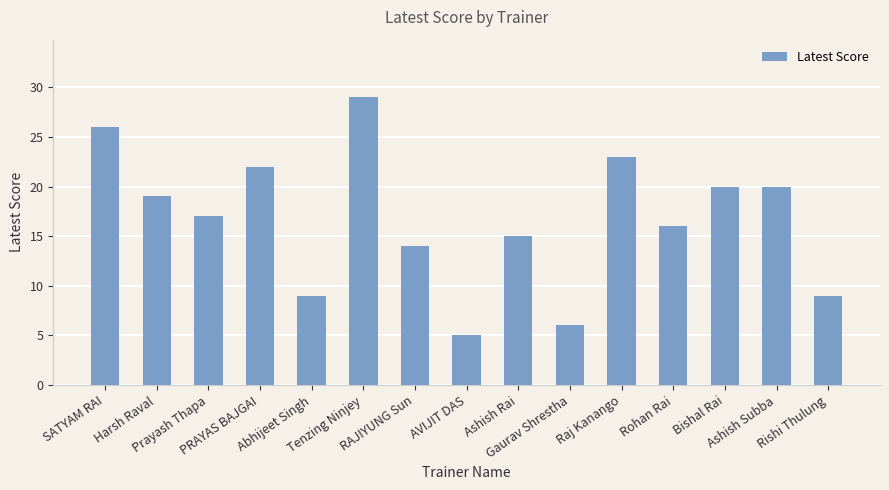

Reading right to left, what are all the values shown in this chart?

Rishi Thulung=9	Ashish Subba=20	Bishal Rai=20	Rohan Rai=16	Raj Kanango=23	Gaurav Shrestha=6	Ashish Rai=15	AVIJIT DAS=5	RAJIYUNG Sun=14	Tenzing Ninjey=29	Abhijeet Singh=9	PRAYAS BAJGAI=22	Prayash Thapa=17	Harsh Raval=19	SATYAM RAI=26